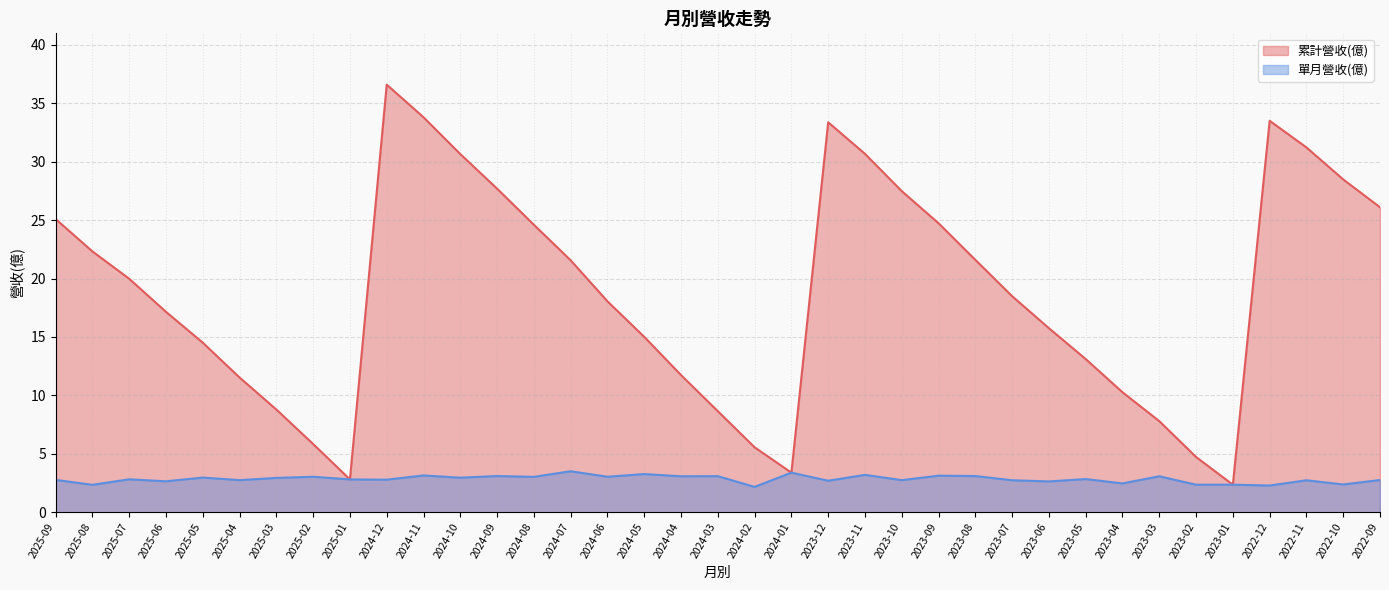

At which category is the sum across all series the highest?

2024-12